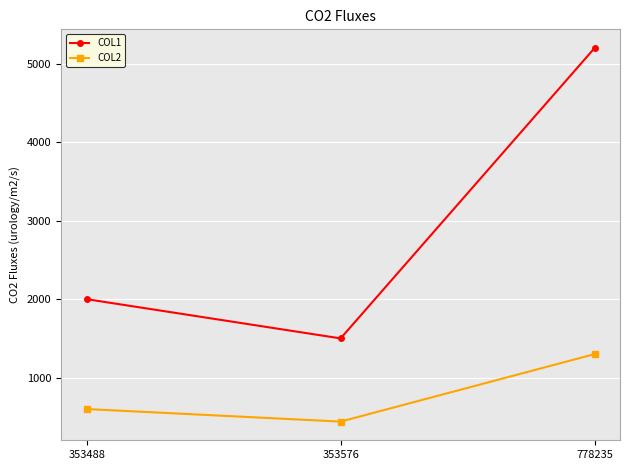

What is the average value of the COL2 series?

780